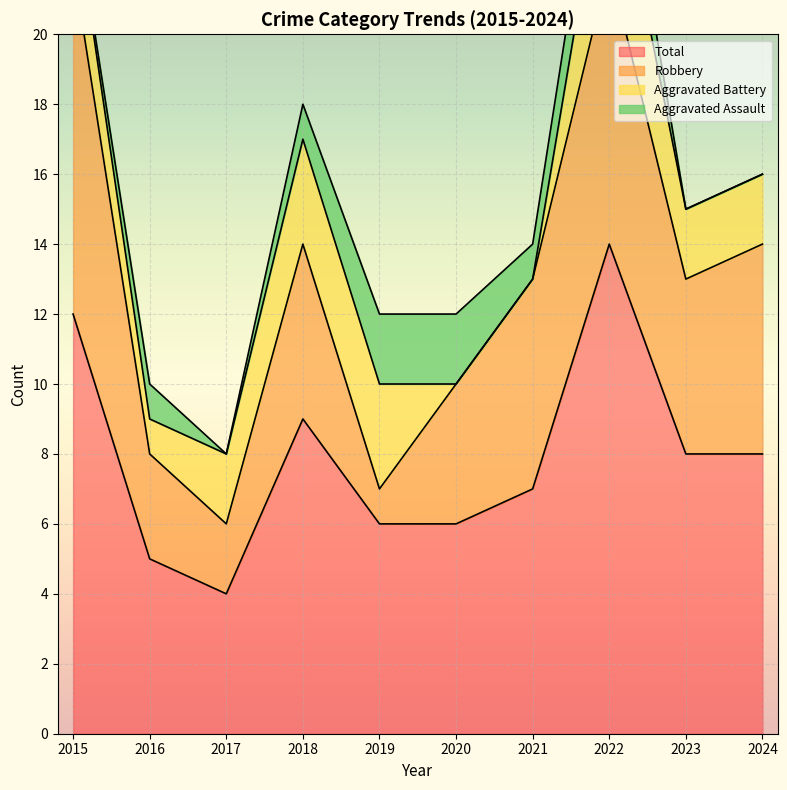

The Total series shows 12 at 2015. True or false?

True